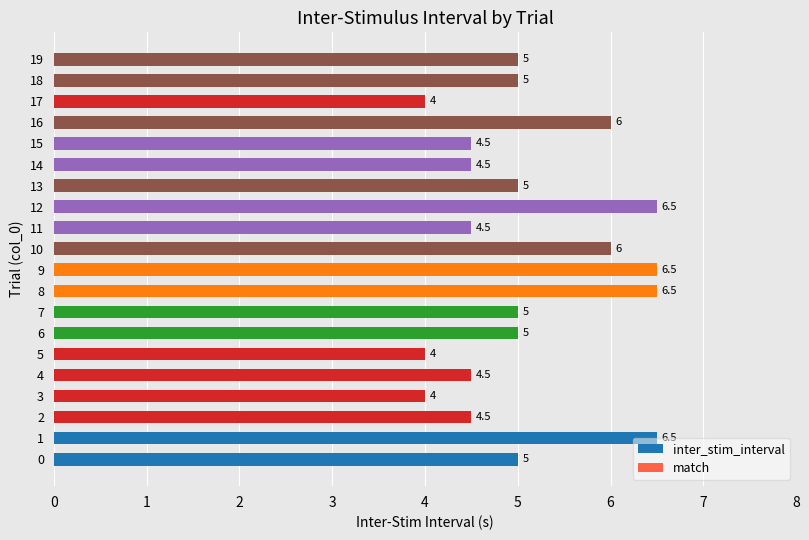

Approximately how many times larger is the value at 19 compared to 9?

0.8